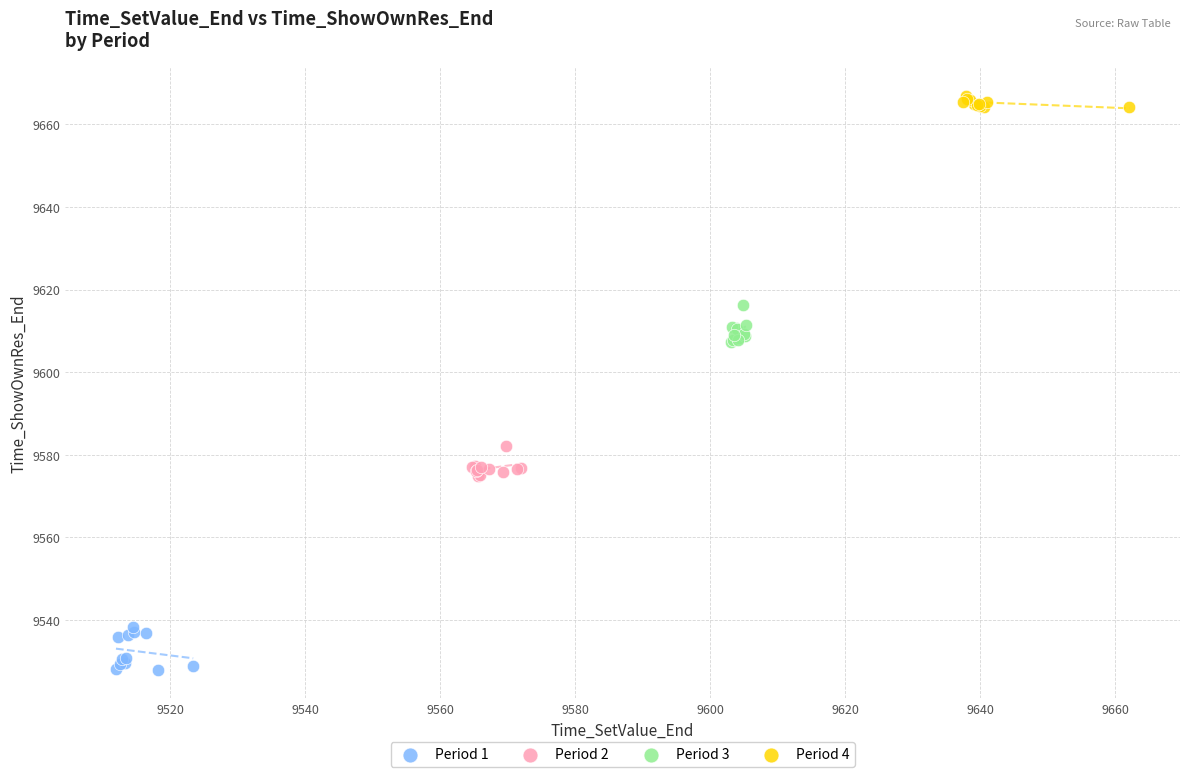

Which series reaches the maximum Y coordinate?

Period 4